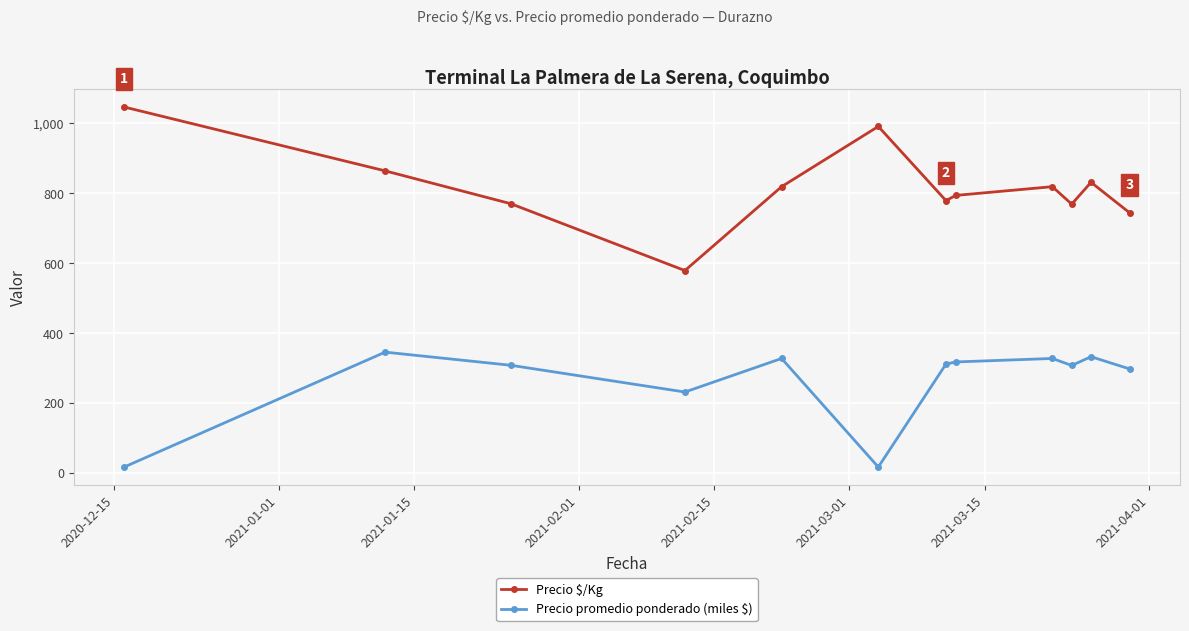

At how many categories does at least one series exceed 85?

12